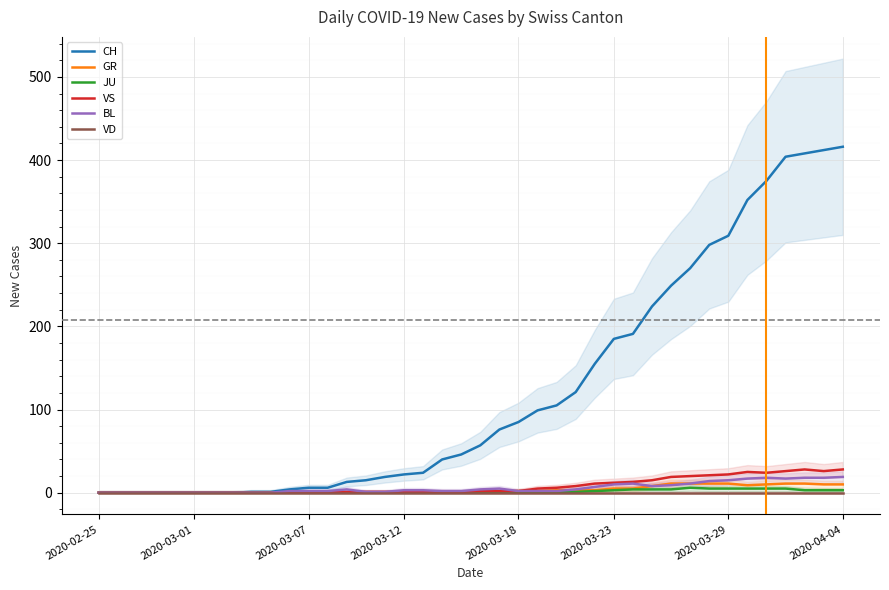

True or false: GR has more than 2 interior local peaks.

False